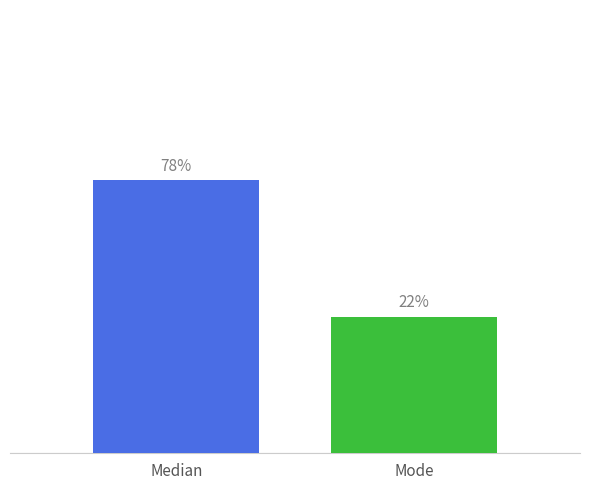

Are the bars horizontal?

No